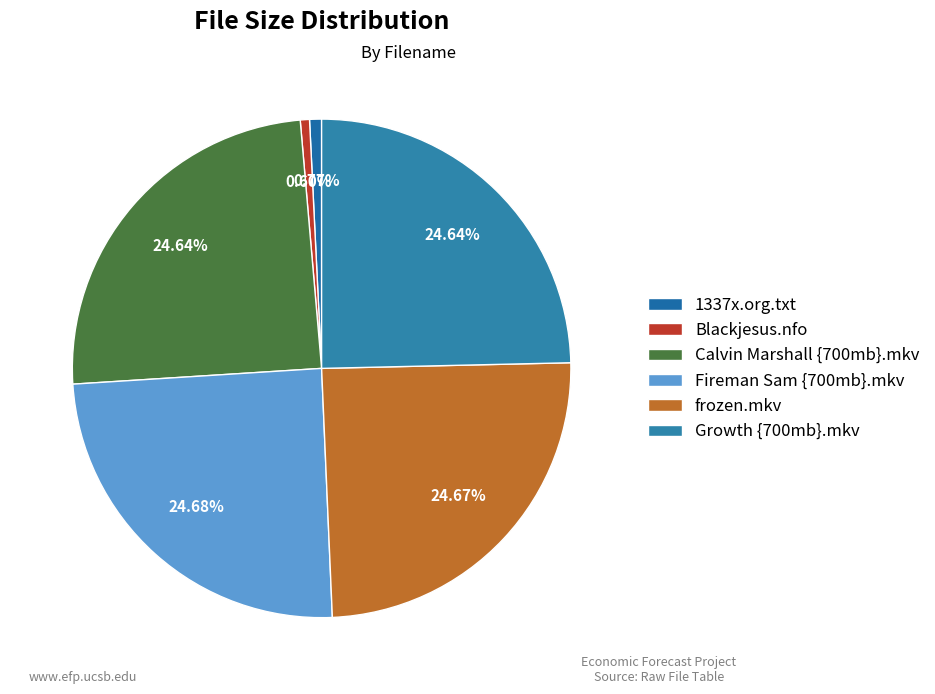

Which category has the biggest portion of the pie?

Fireman Sam {700mb}.mkv